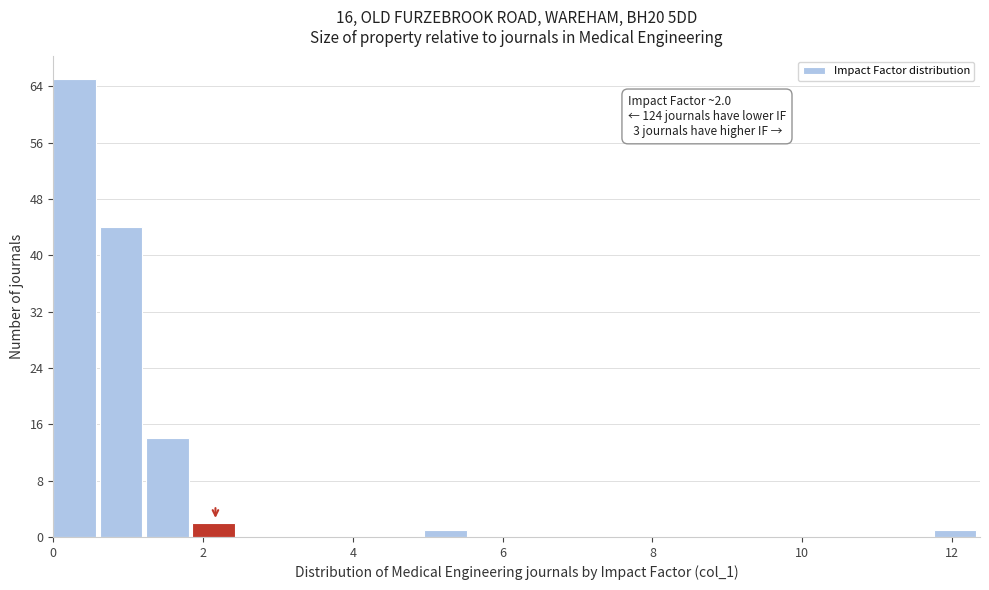

Around what value on the x-axis is the tallest bar? Give the approximate position of its centre, as read against the axis.

0.2